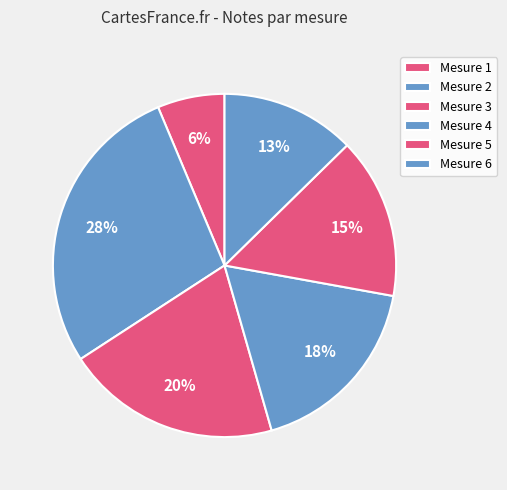

How many segments does this pie chart have?

6